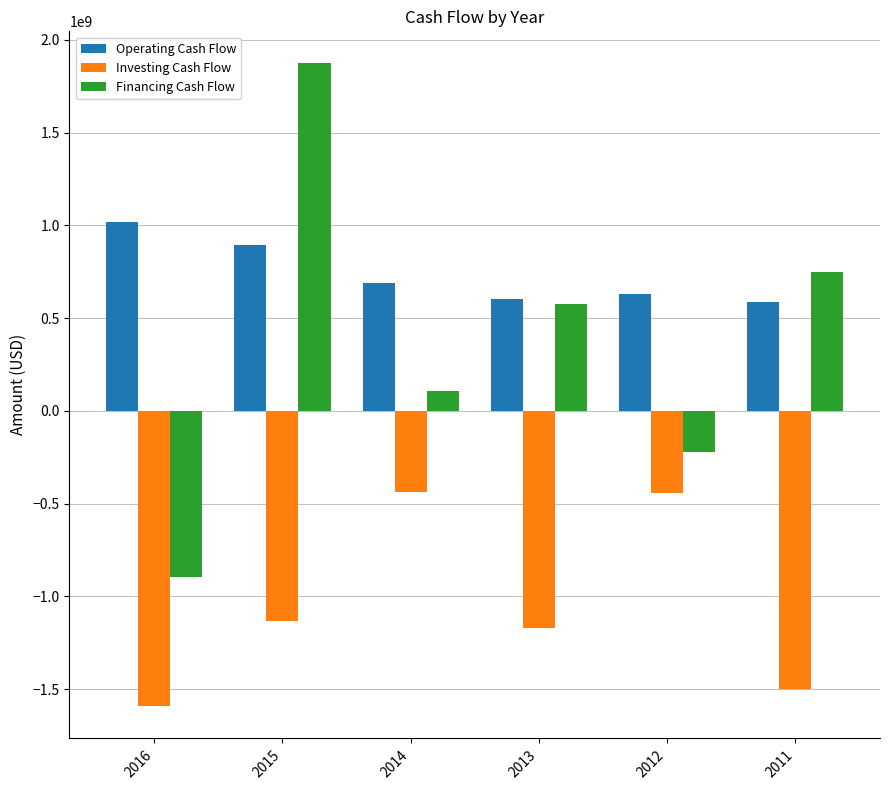

The Investing Cash Flow series shows -2366736877 at 2016. True or false?

False